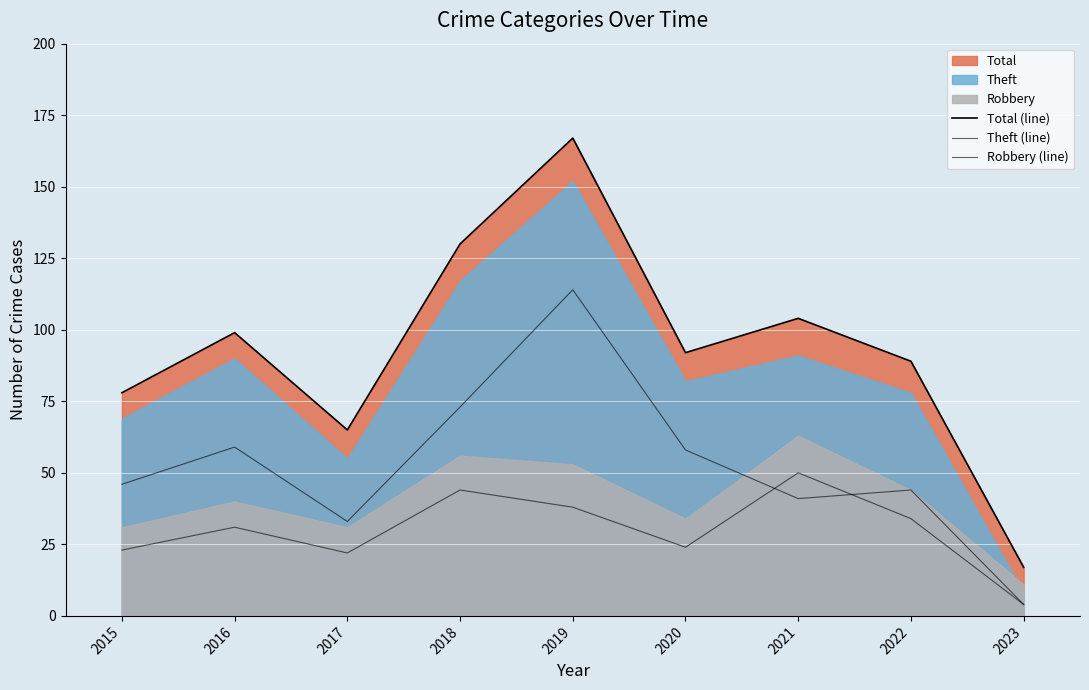

What is the sum of all Total (line) values?

841